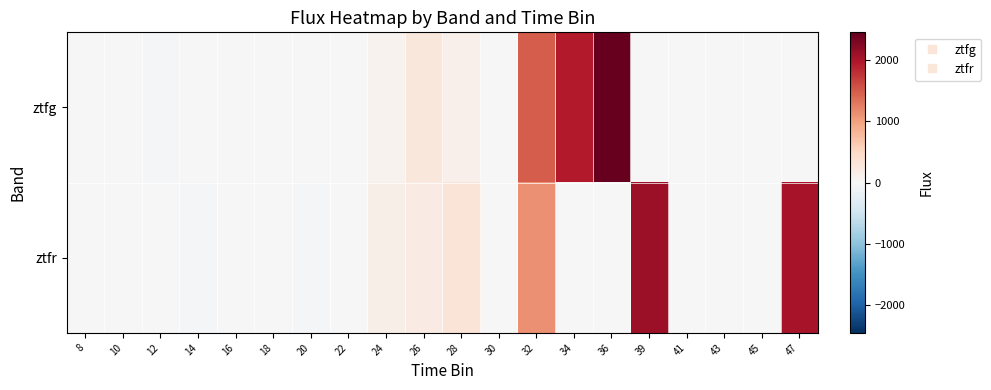

Reading left to right, what are all the values shown in this chart?

ztfg: 8=11.9	10=0.0	12=-36.8	14=-6.7	16=0.0	18=0.0	20=11.0	22=-12.8	24=82.7	26=285.9	28=123.0	30=0.0	32=1485.9	34=1956.7	36=2455.7	39=0.0	41=0.0	43=0.0	45=0.0	47=0.0
ztfr: 8=0.0	10=0.0	12=13.2	14=-26.9	16=0.0	18=0.0	20=-23.7	22=-12.8	24=142.8	26=197.2	28=308.6	30=0.0	32=1115.0	34=0.0	36=0.0	39=2101.2	41=0.0	43=0.0	45=0.0	47=2019.7